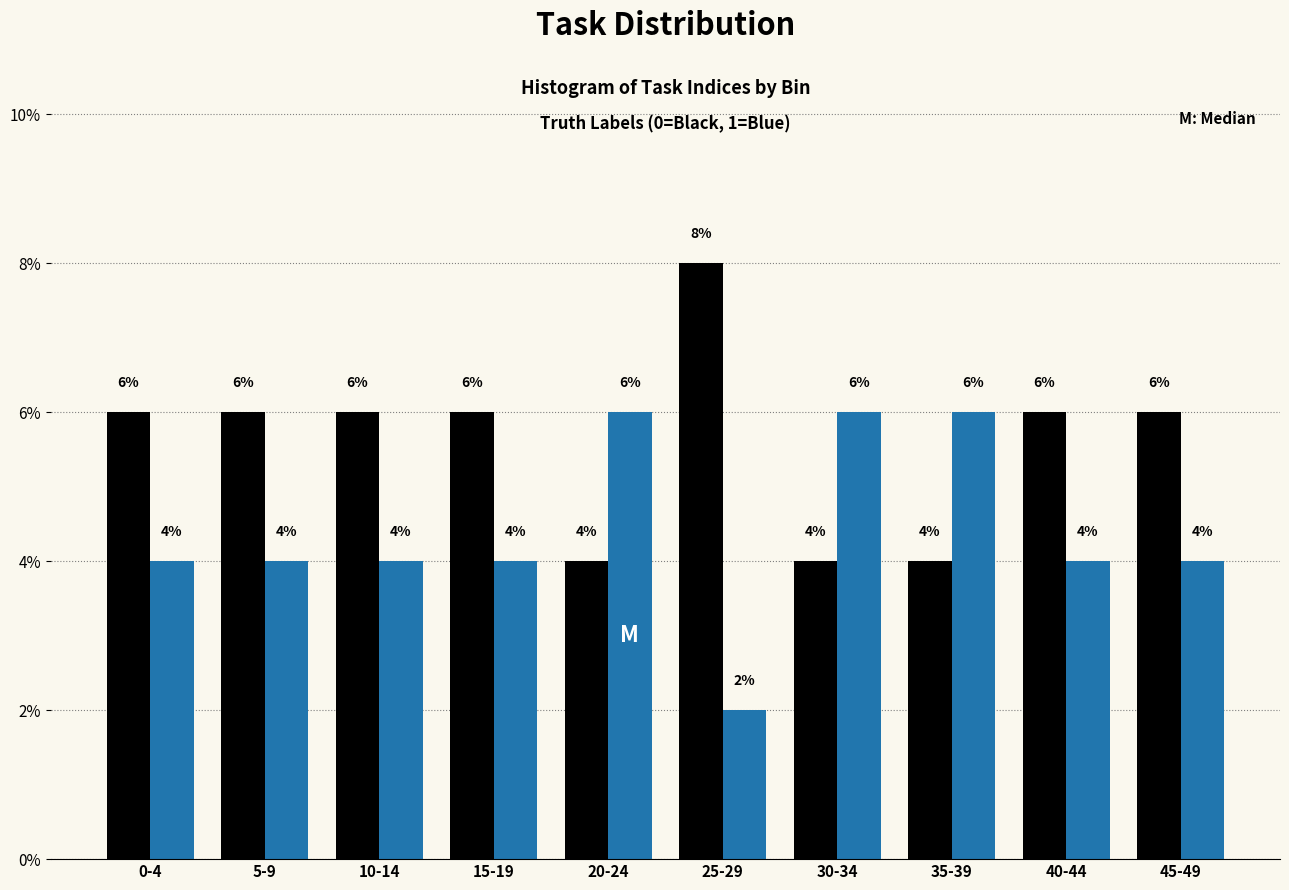

What is the total value across all series at 45-49?

10